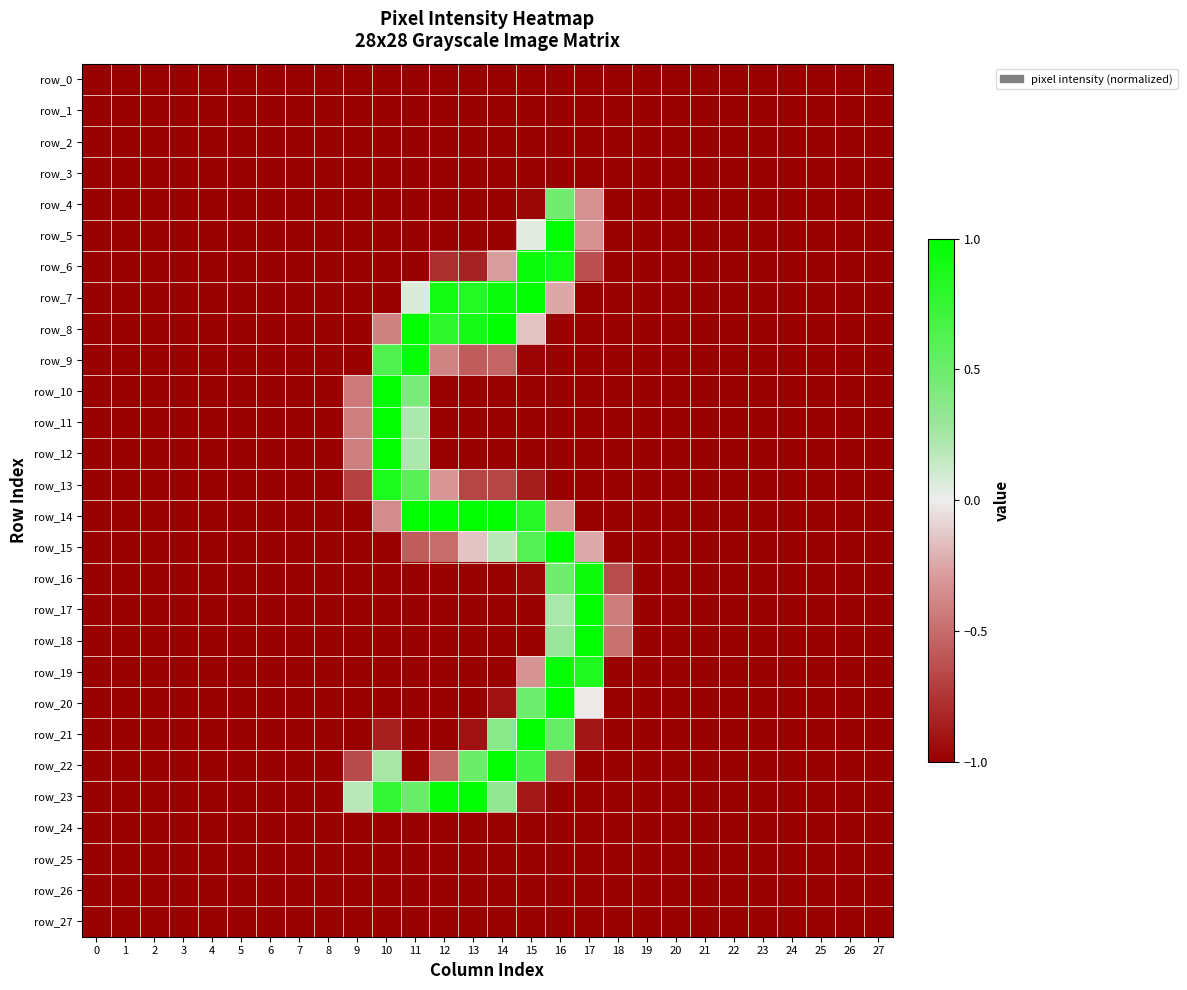

At which category is the sum across all series the highest?

16